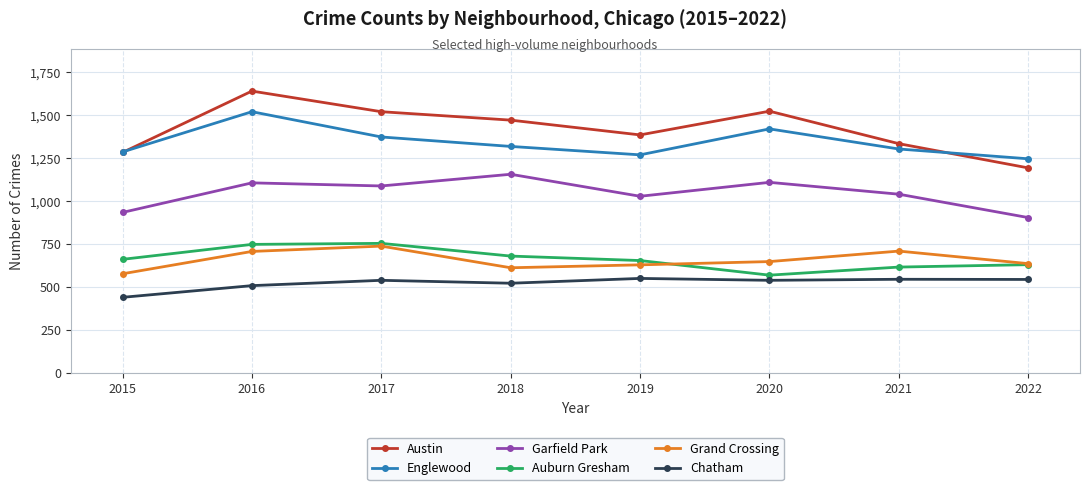

True or false: Garfield Park and Englewood cross at least once.

False